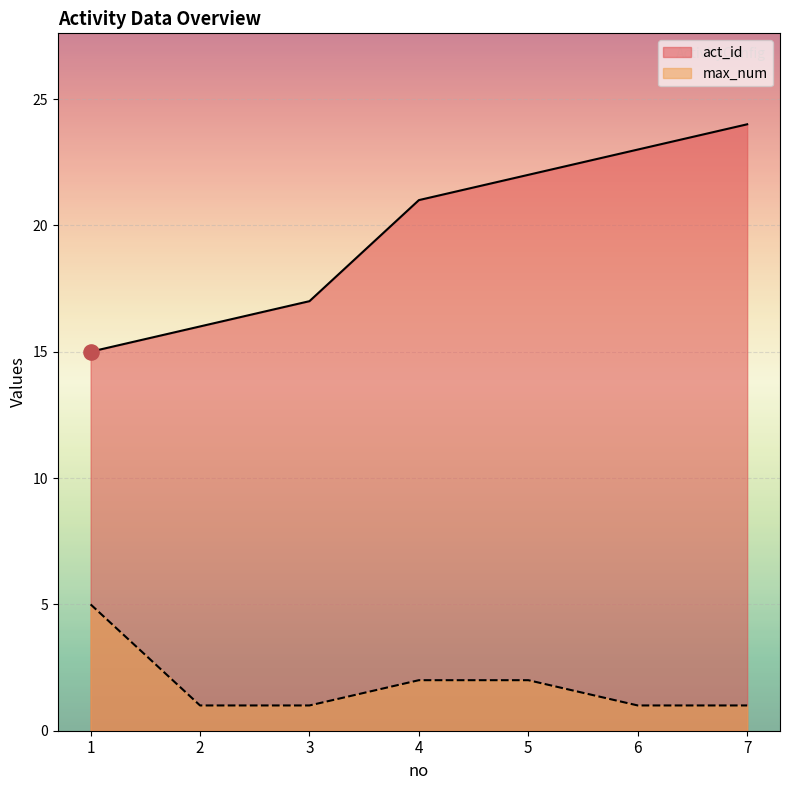

At which category is the sum across all series the highest?

7